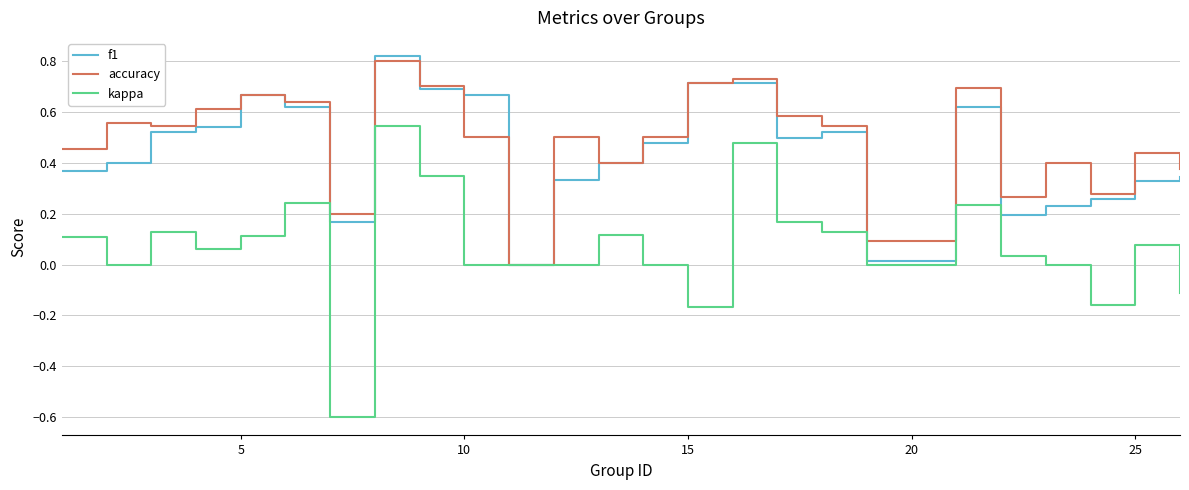

True or false: f1 has more than 1 interior local peaks.

True